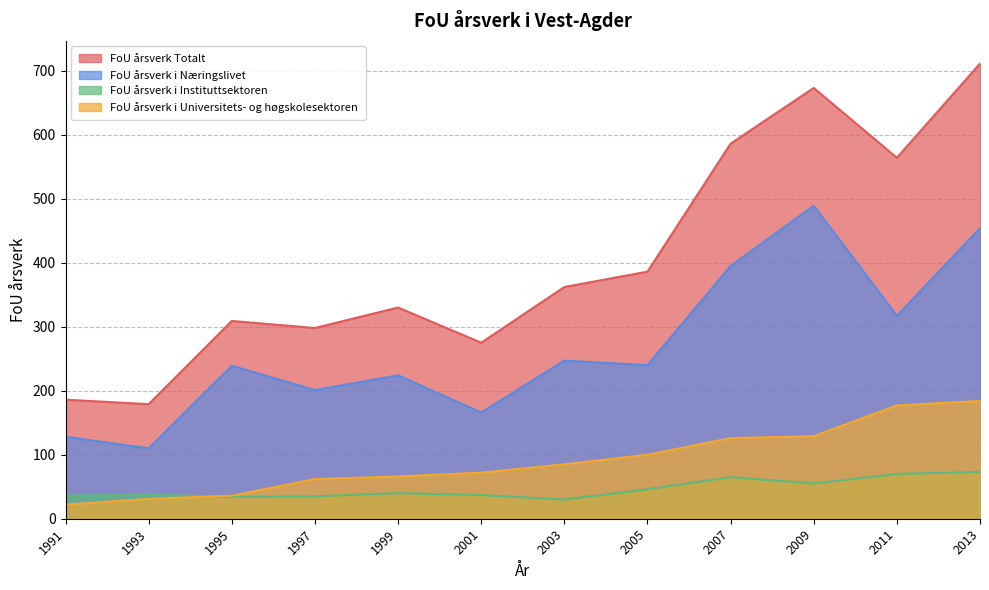

How many interior local valleys does the FoU årsverk Totalt series have?

4